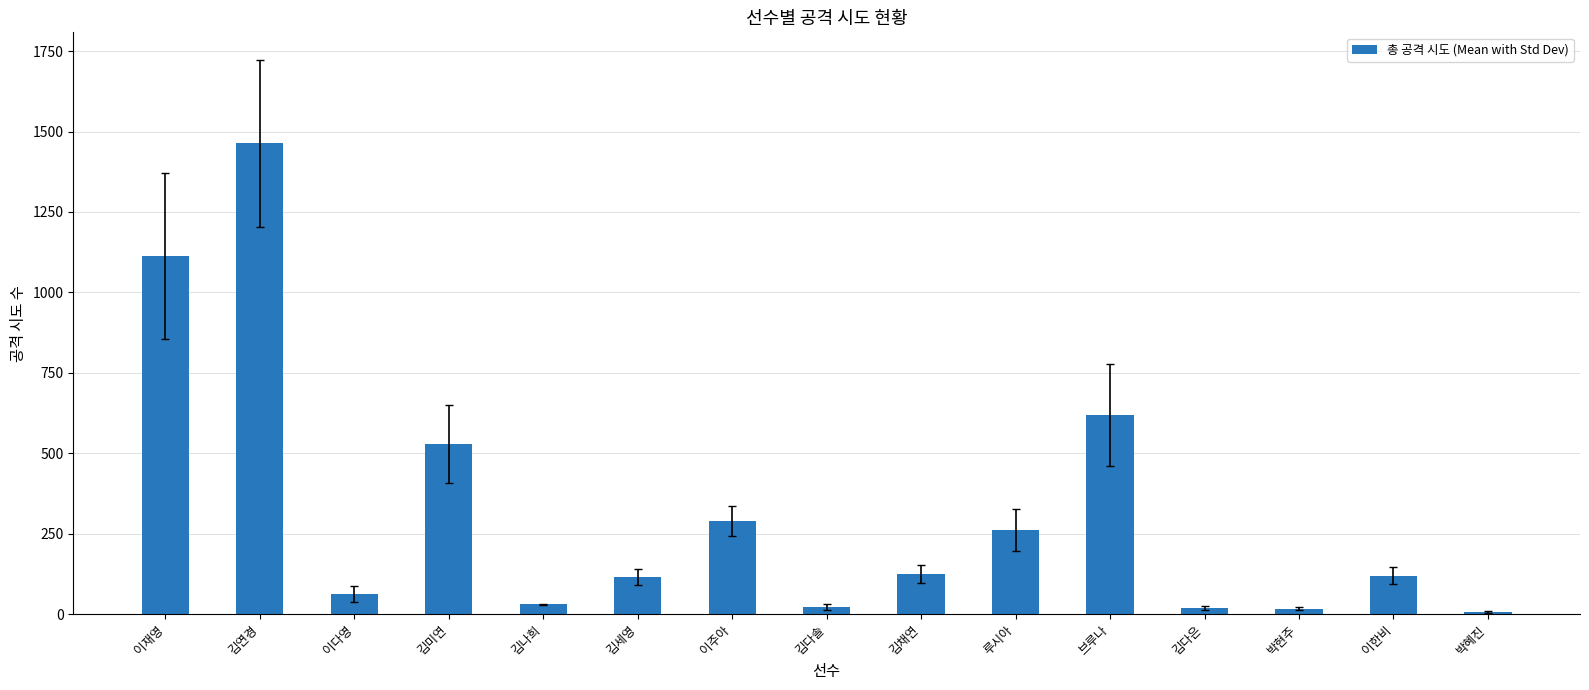

What is the minimum value shown in the chart?

6